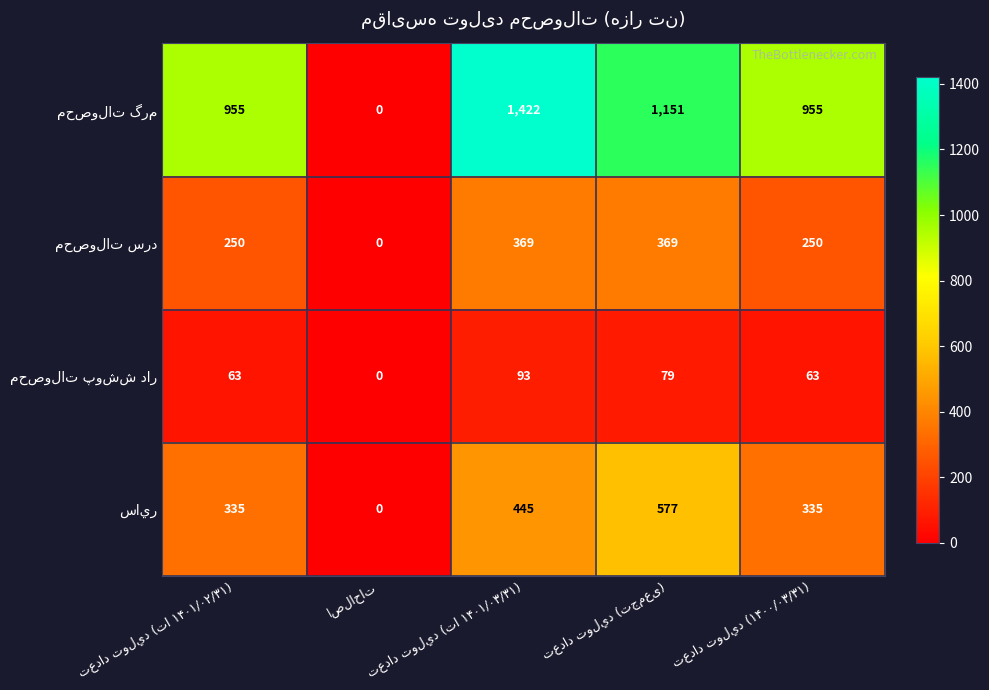

How many distinct data groups are displayed?

4